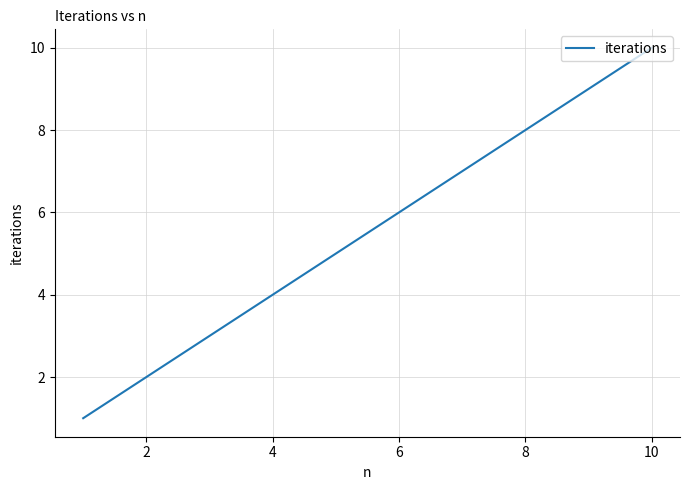

What is the difference between the maximum and minimum values?

9